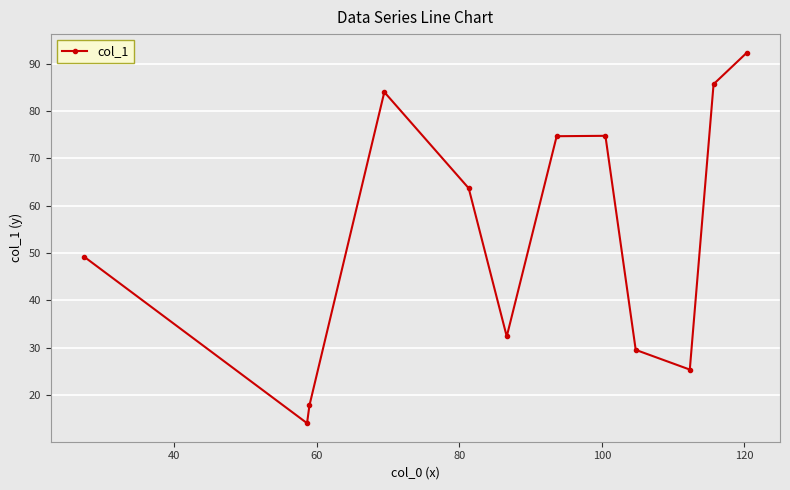

What is the difference between the maximum and second lowest values?

74.6